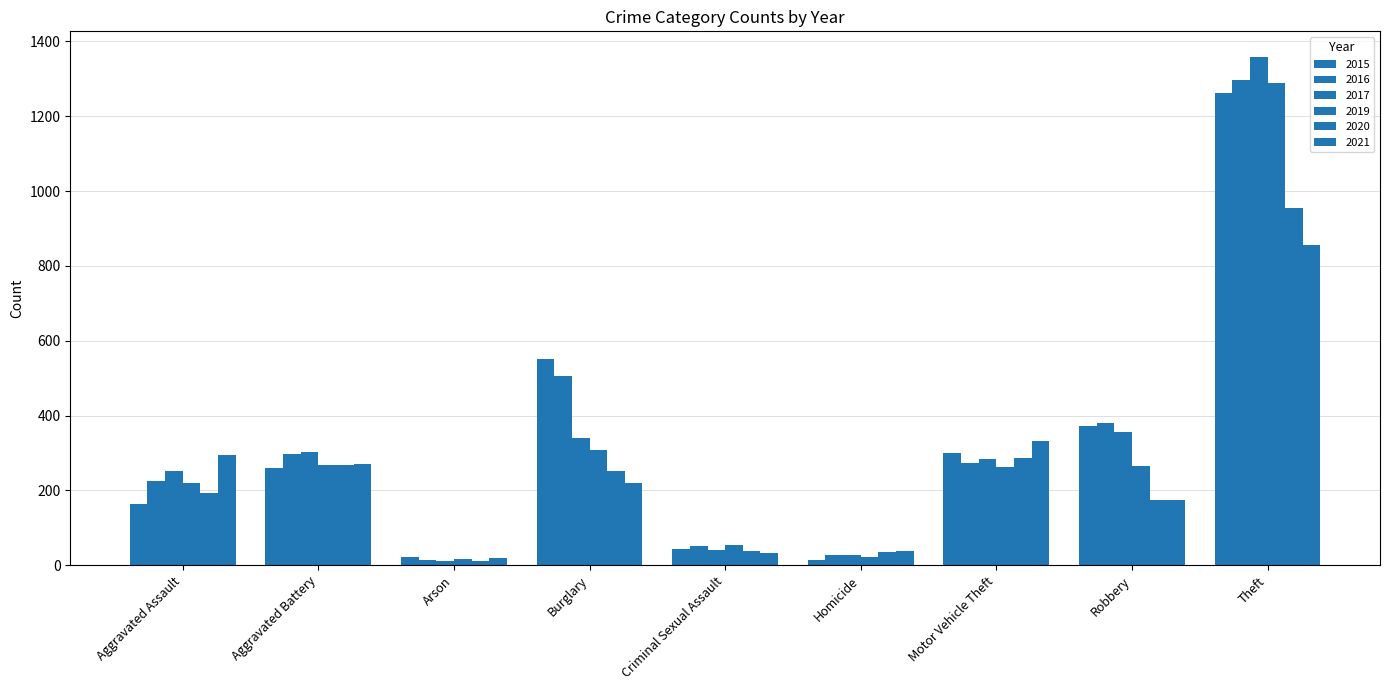

How many groups of bars are there?

9